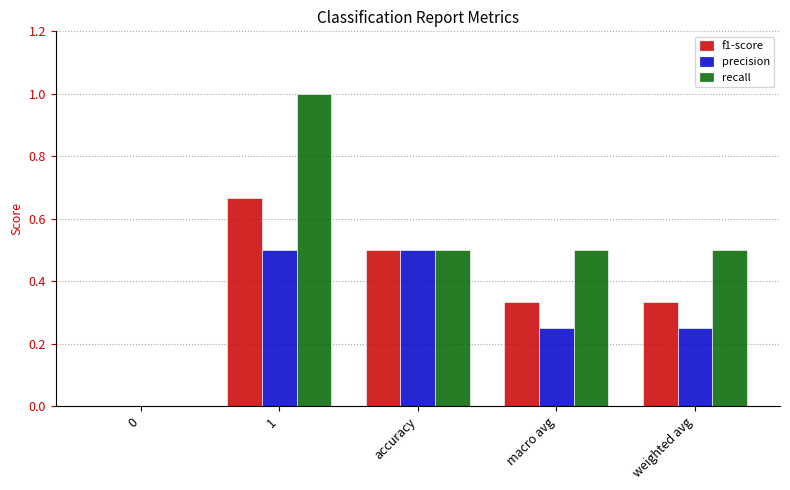

How many data points in precision are above 0?

4